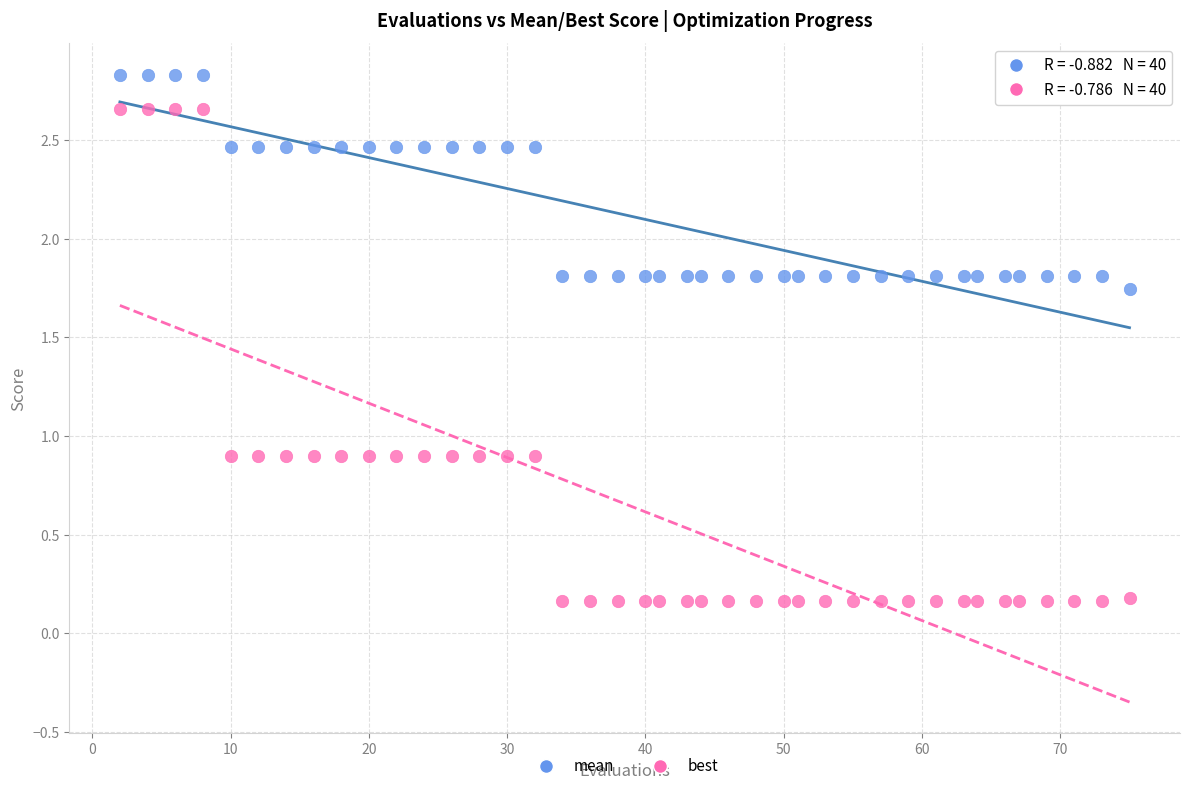

What is the X range (max minus min) for the scatter plot?

73.0